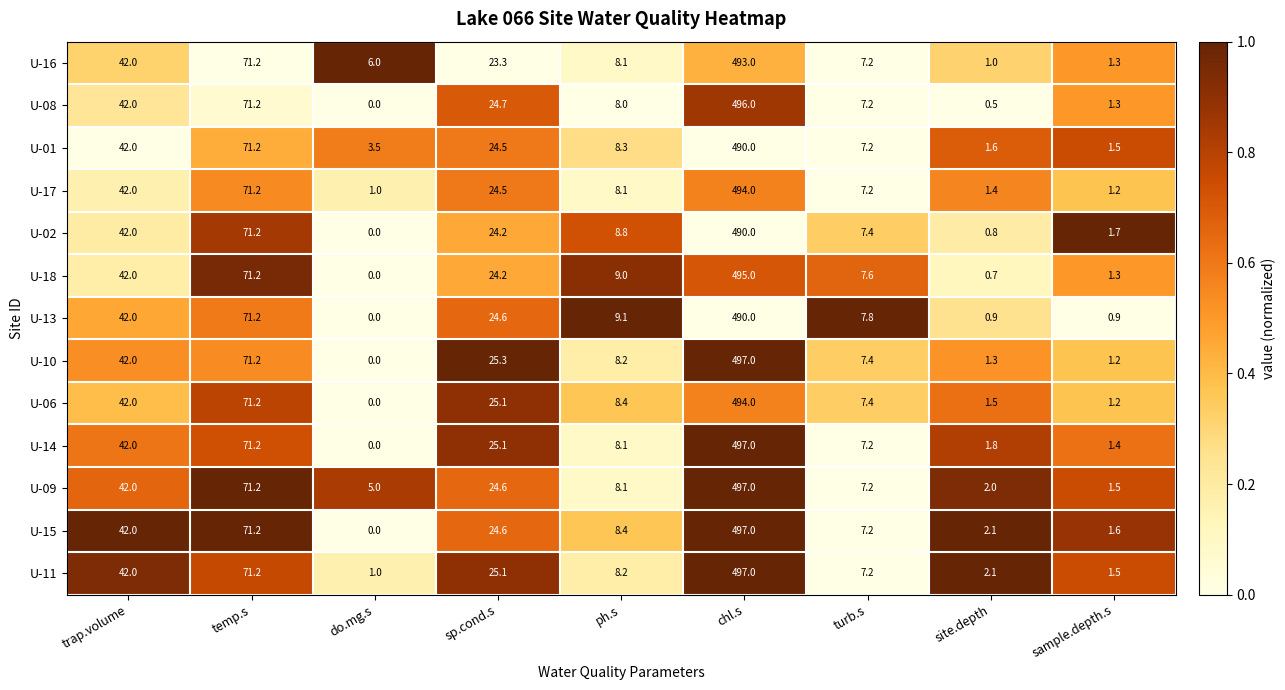

At which label does U-02 first exceed 8?

trap.volume